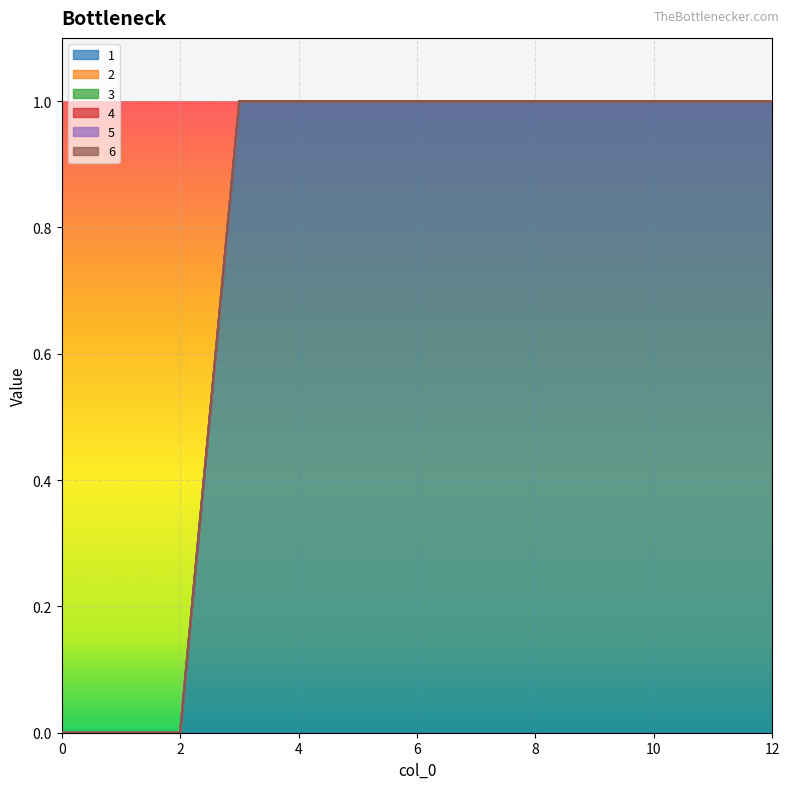

Reading right to left, list all the values displayed in this chart.

1: 12=1	11=1	10=1	9=1	8=1	7=1	6=1	5=1	4=1	3=1	2=0	1=0	0=0
2: 12=0	11=0	10=0	9=0	8=0	7=0	6=0	5=0	4=0	3=0	2=0	1=0	0=0
3: 12=0	11=0	10=0	9=0	8=0	7=0	6=0	5=0	4=0	3=0	2=0	1=0	0=0
4: 12=0	11=0	10=0	9=0	8=0	7=0	6=0	5=0	4=0	3=0	2=0	1=0	0=0
5: 12=0	11=0	10=0	9=0	8=0	7=0	6=0	5=0	4=0	3=0	2=0	1=0	0=0
6: 12=0	11=0	10=0	9=0	8=0	7=0	6=0	5=0	4=0	3=0	2=0	1=0	0=0